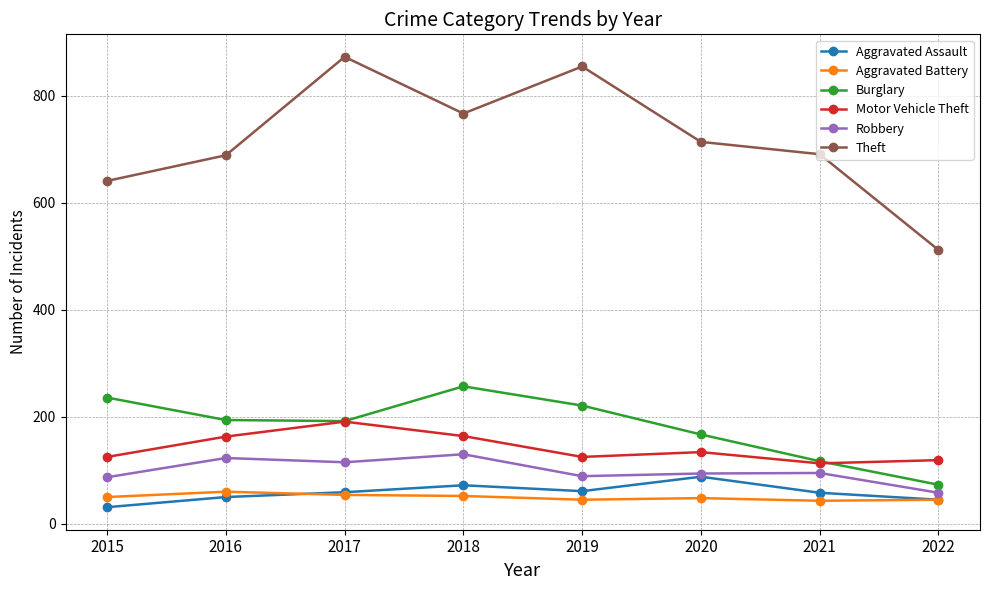

What is the value of the Burglary point at the 5th from the left?

221